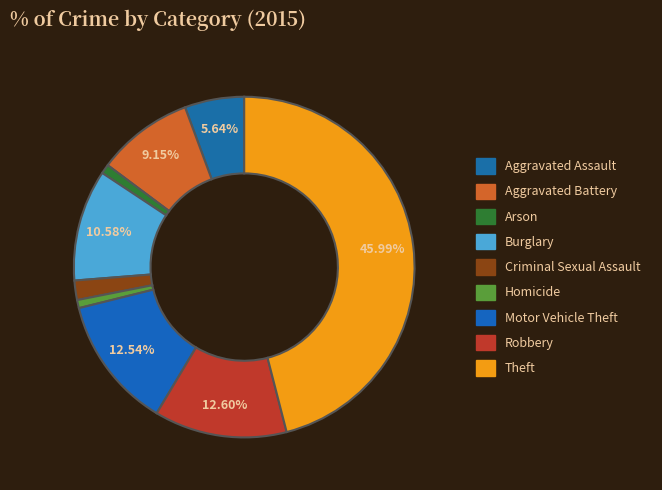

How many segments does this pie chart have?

9